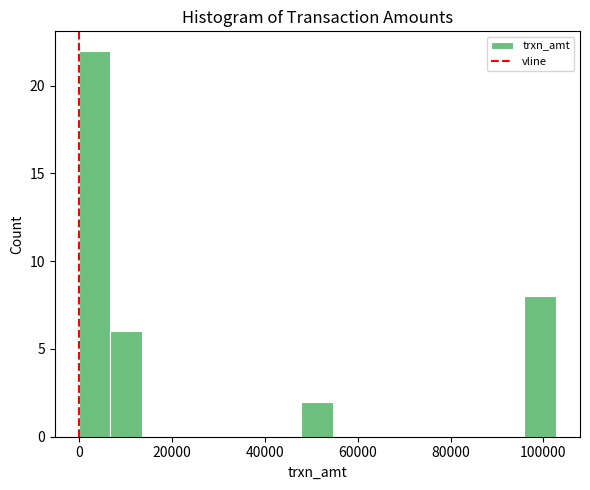

Read against the x-axis, roughly where is the centre of the tallest bar?

4000